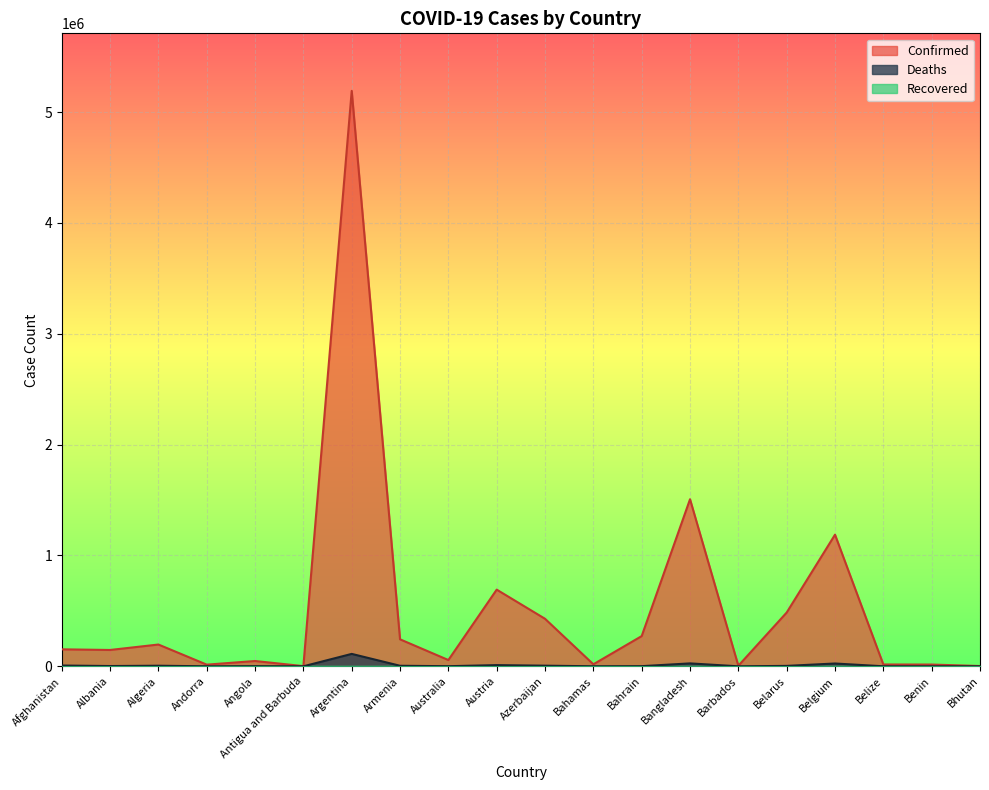

Which category has the highest value across all series?

Argentina